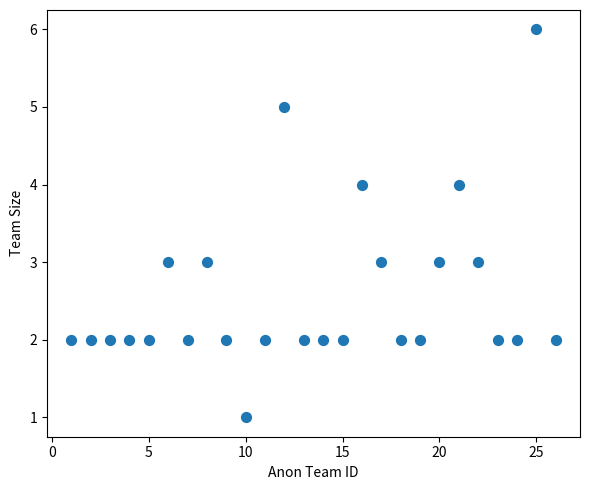

What is the range of Y values (max minus min)?

5